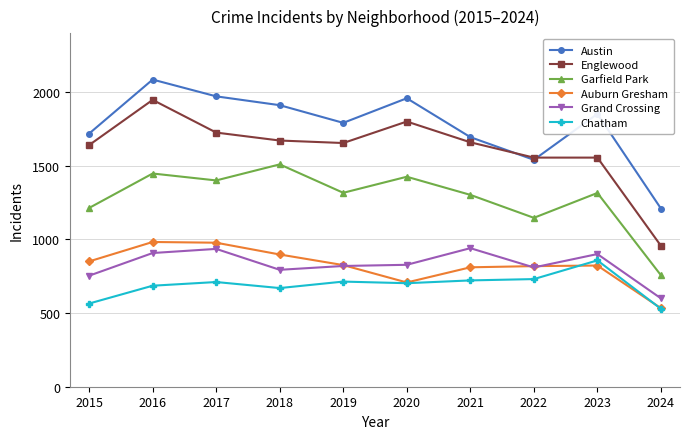

What is the value of the Auburn Gresham point at the 6th from the left?

708